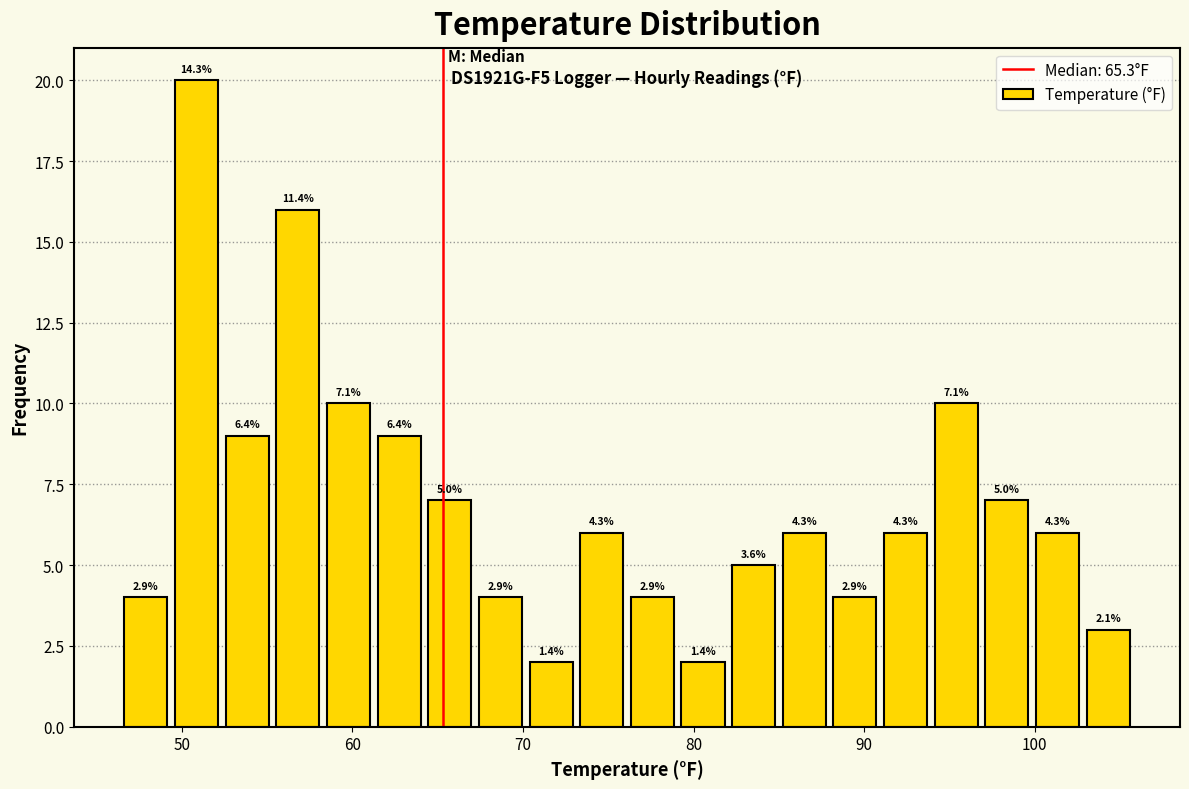

Around what value on the x-axis is the tallest bar? Give the approximate position of its centre, as read against the axis.

51